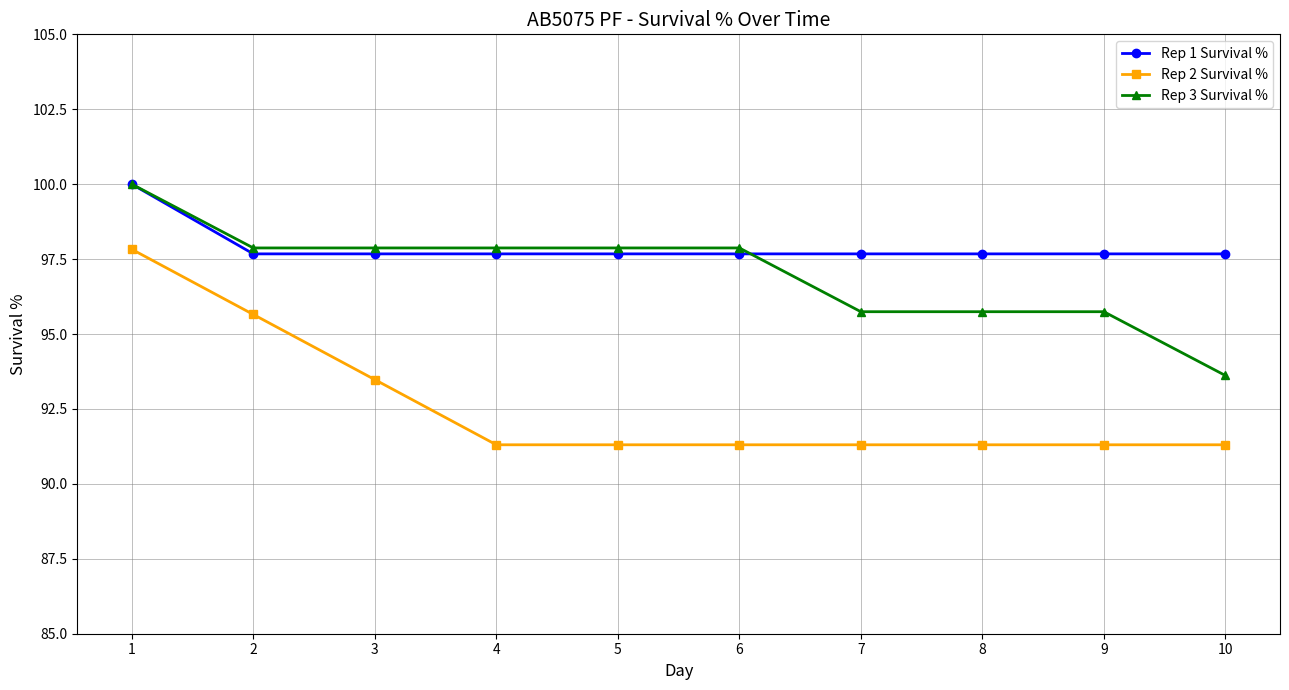

What is the sum of the Rep 3 Survival % values at 10 and 6?

191.5